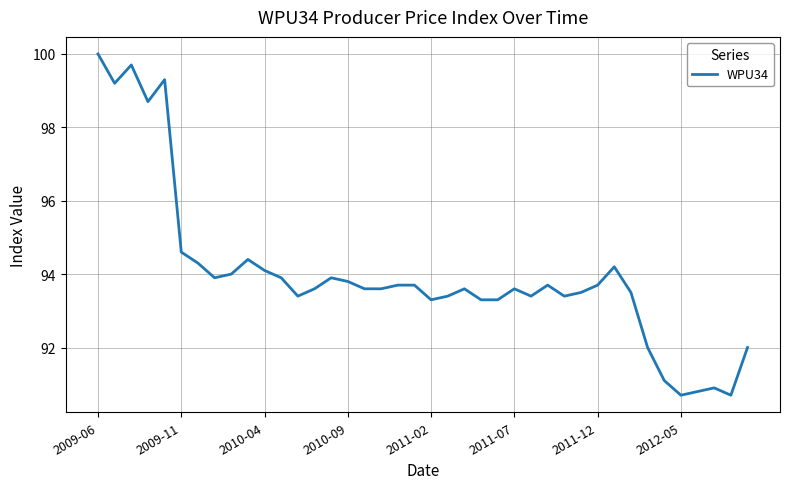

What is the smallest value displayed?

90.7